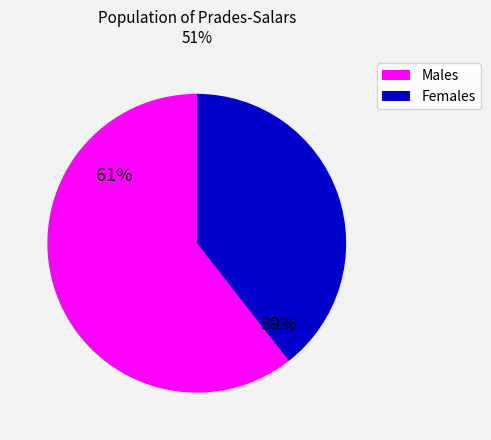

To the nearest percent, what is the average slice percentage?

50%